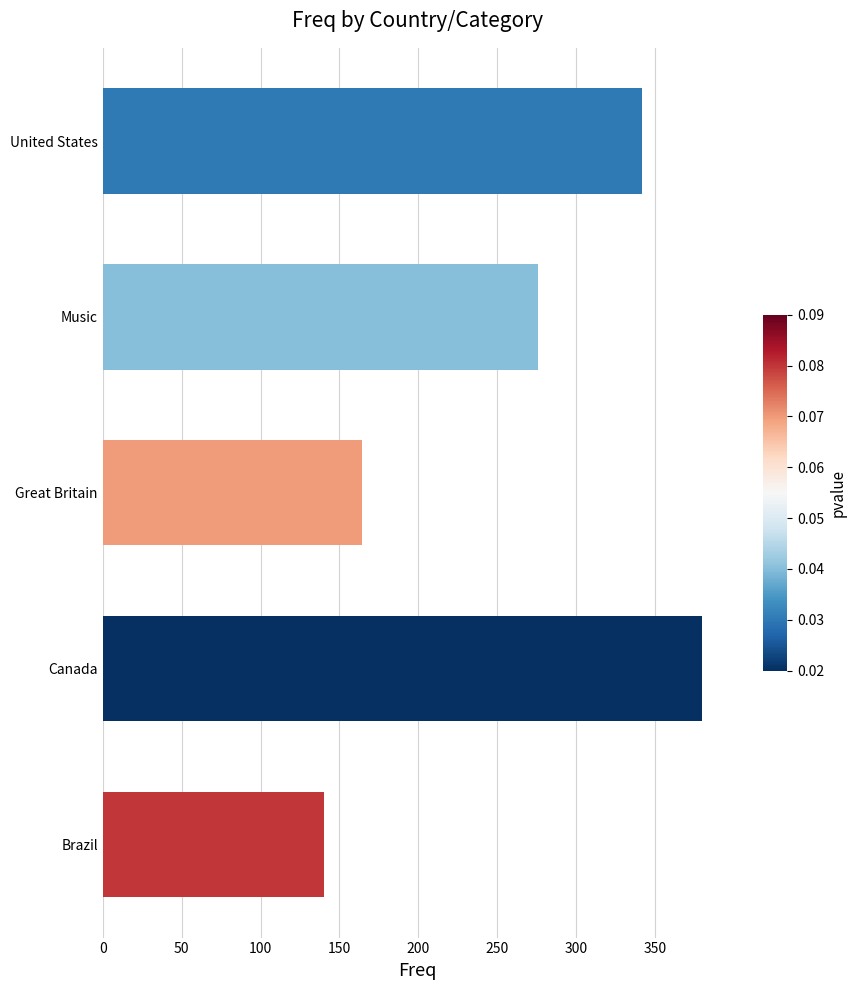

Which category has the lowest value across all series?

Brazil